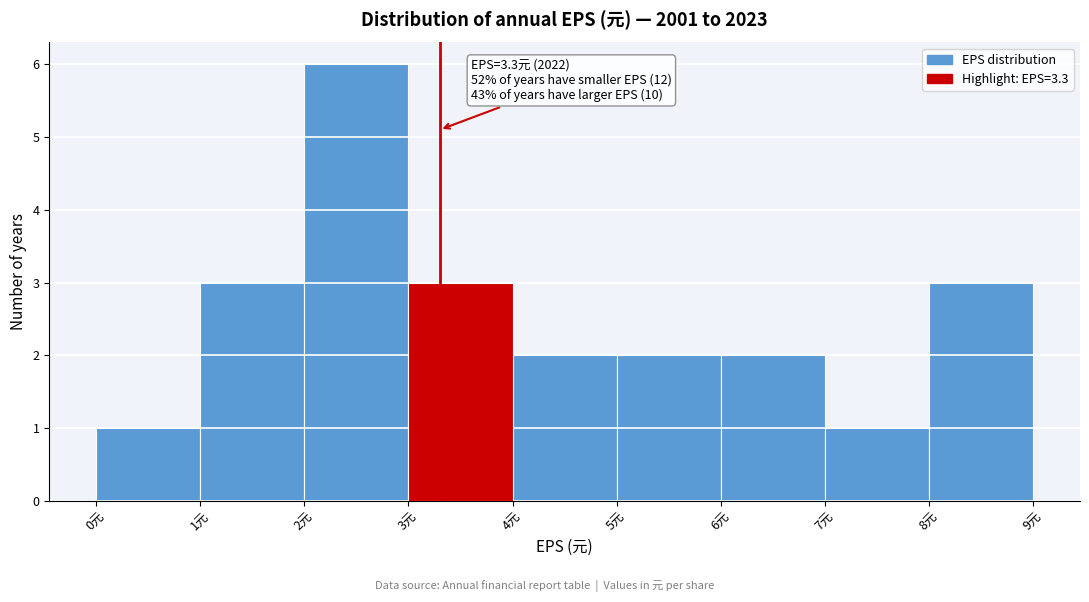

Which range on the x-axis has the tallest bar?

2 to 3